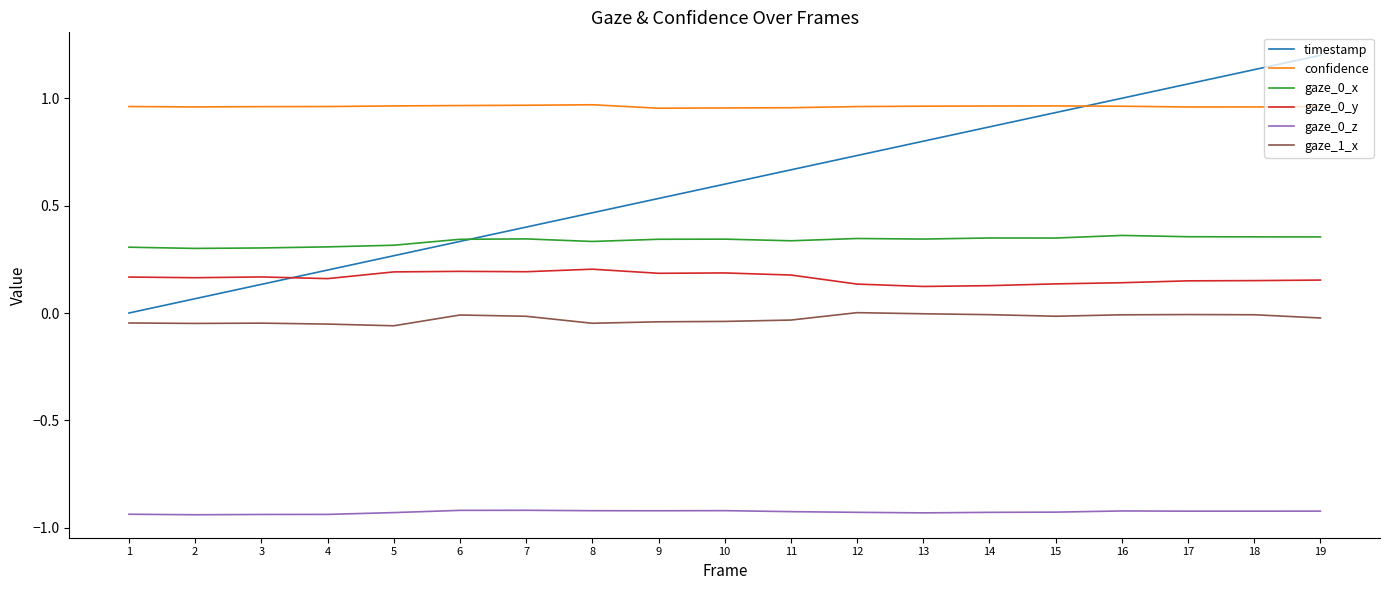

What is the sum of all gaze_0_z values?

-17.6